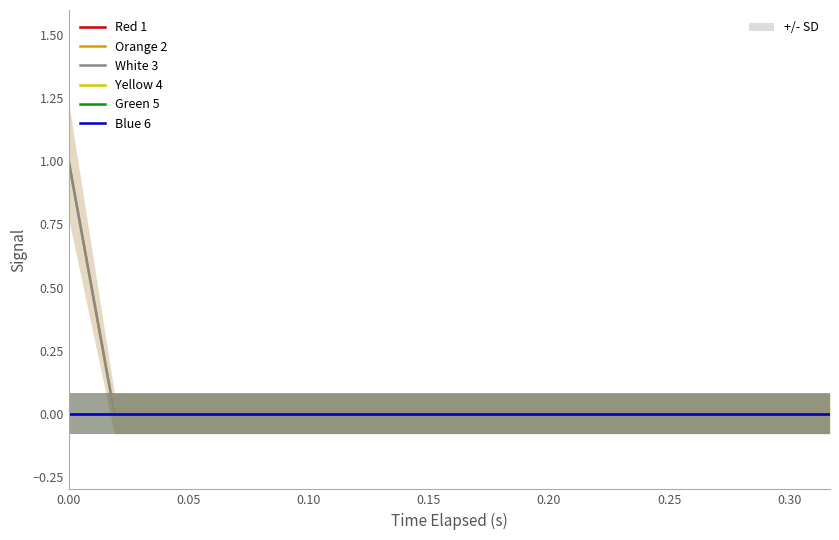

How many positive values does the White 3 series have?

1